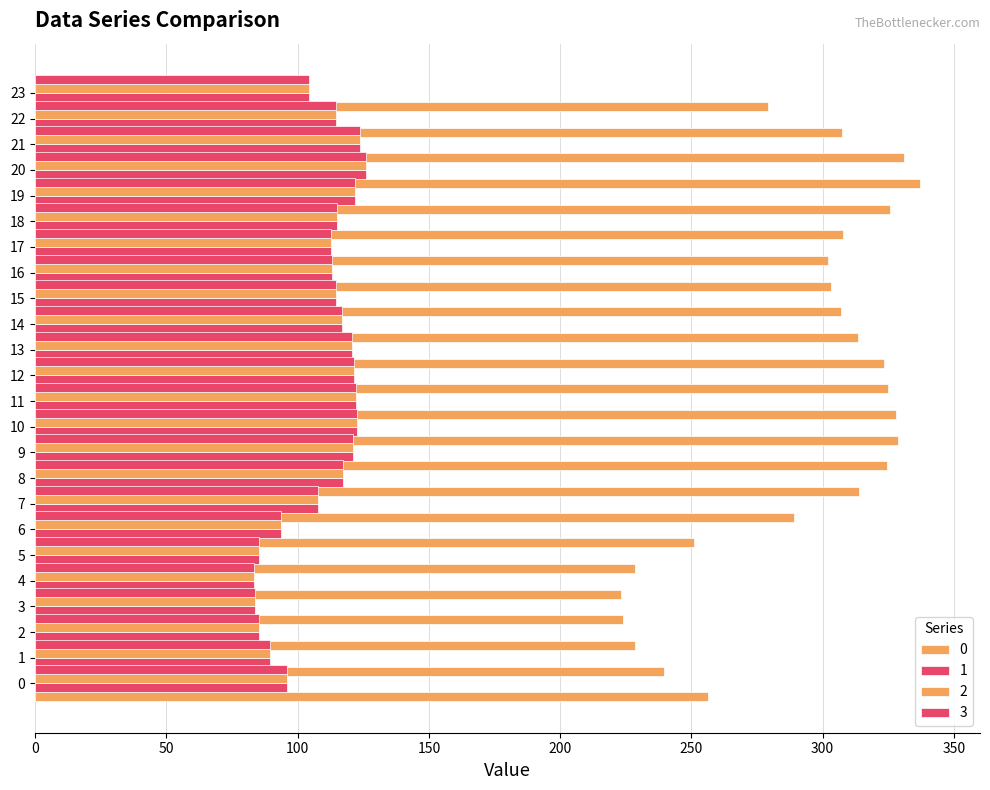

What is the spread (max minus min) of values at 1?

150.2